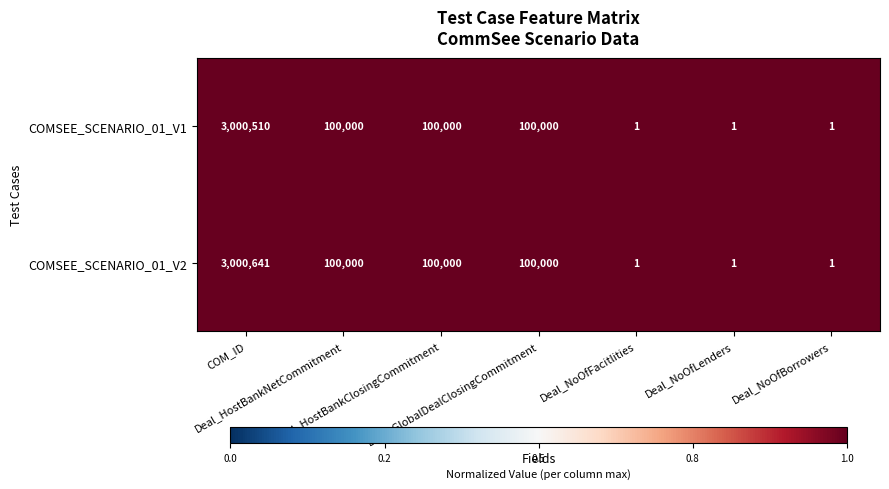

Which series has the widest spread of values?

COMSEE_SCENARIO_01_V2